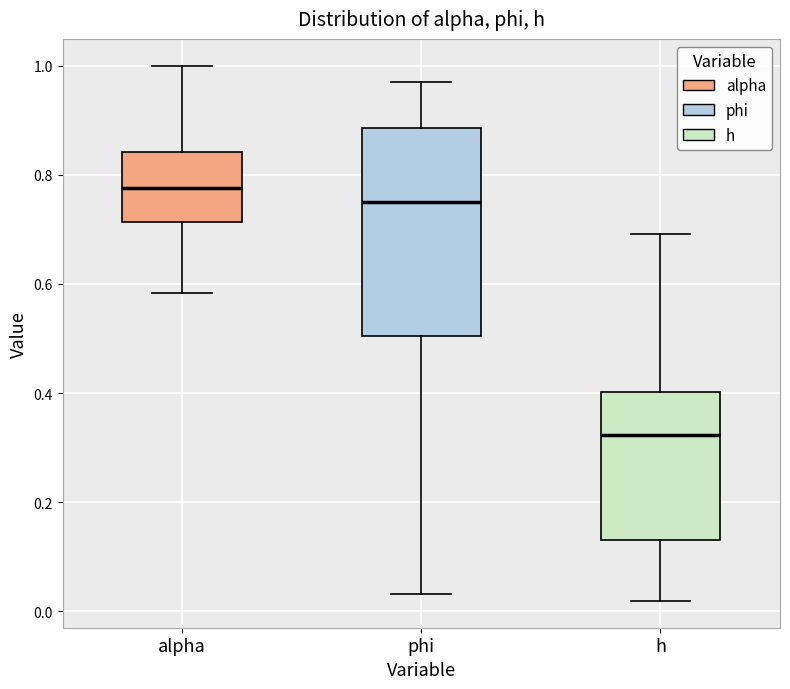

Which box has the highest median line?

alpha